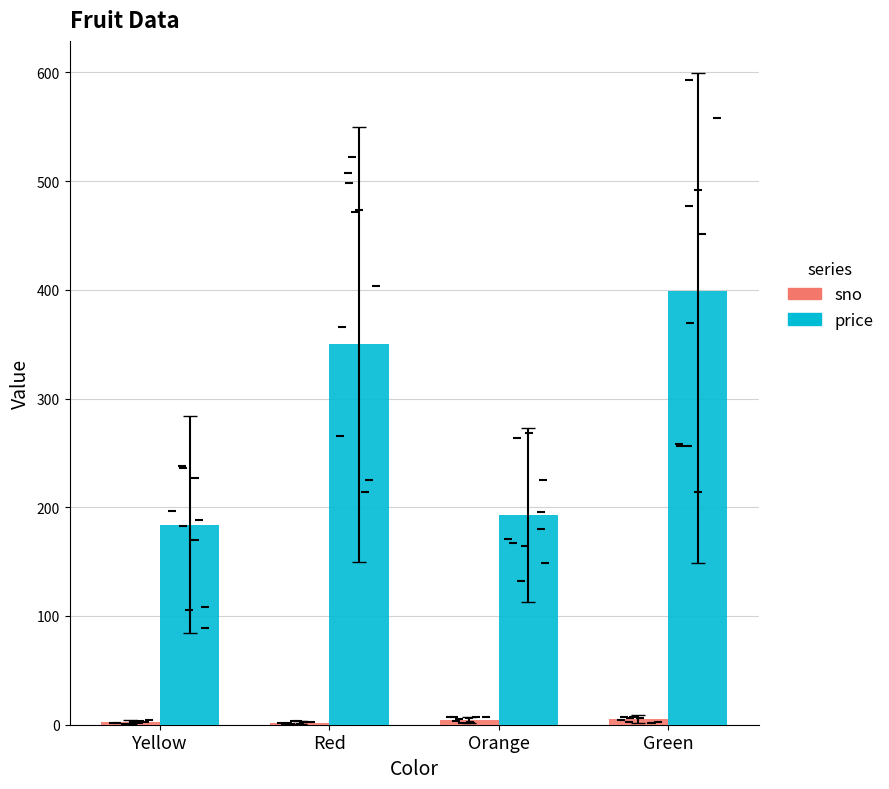

List the series in order of their peak value, lowest first.

sno, price